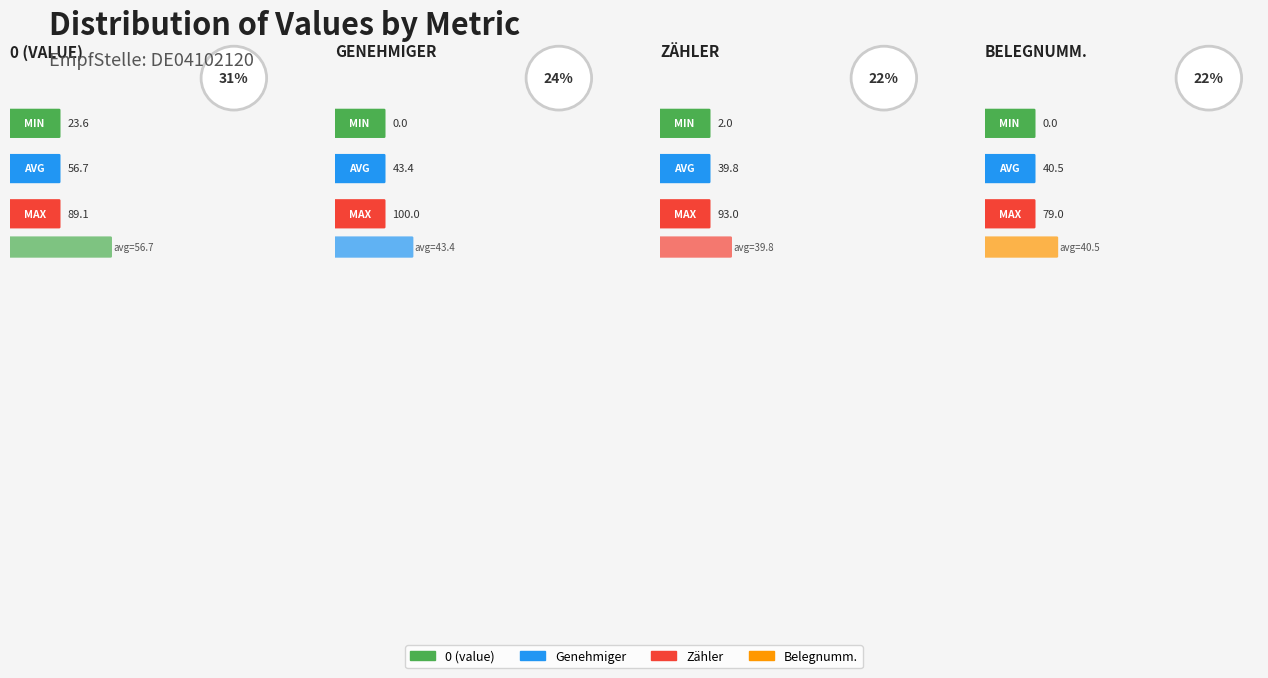

What is the difference between the maximum and minimum values in the 0 (value) series?

65.5